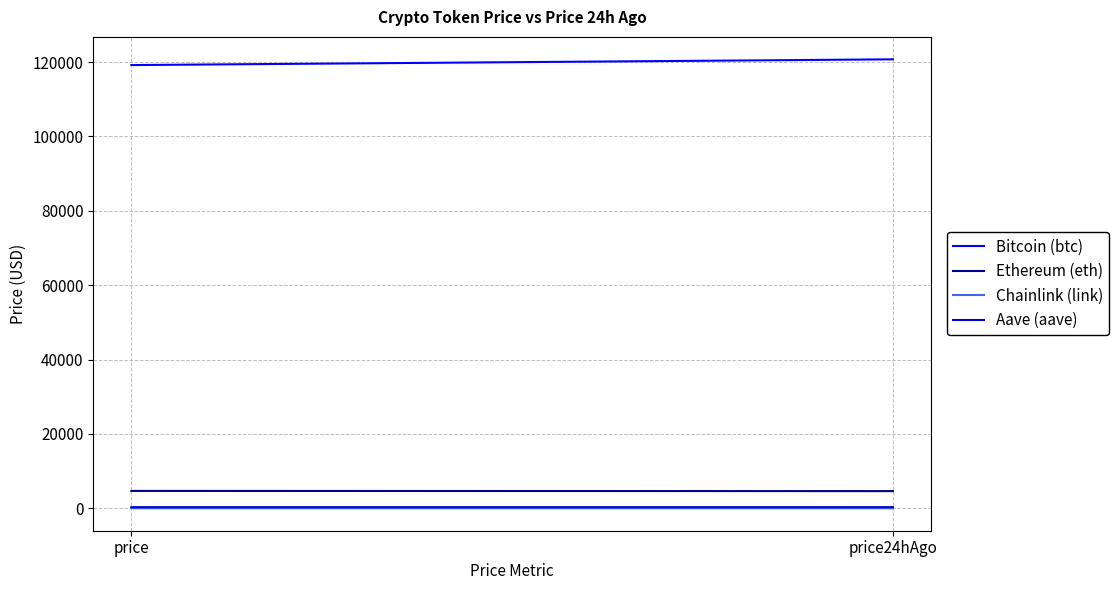

Which label corresponds to the smallest value in the chart?

price